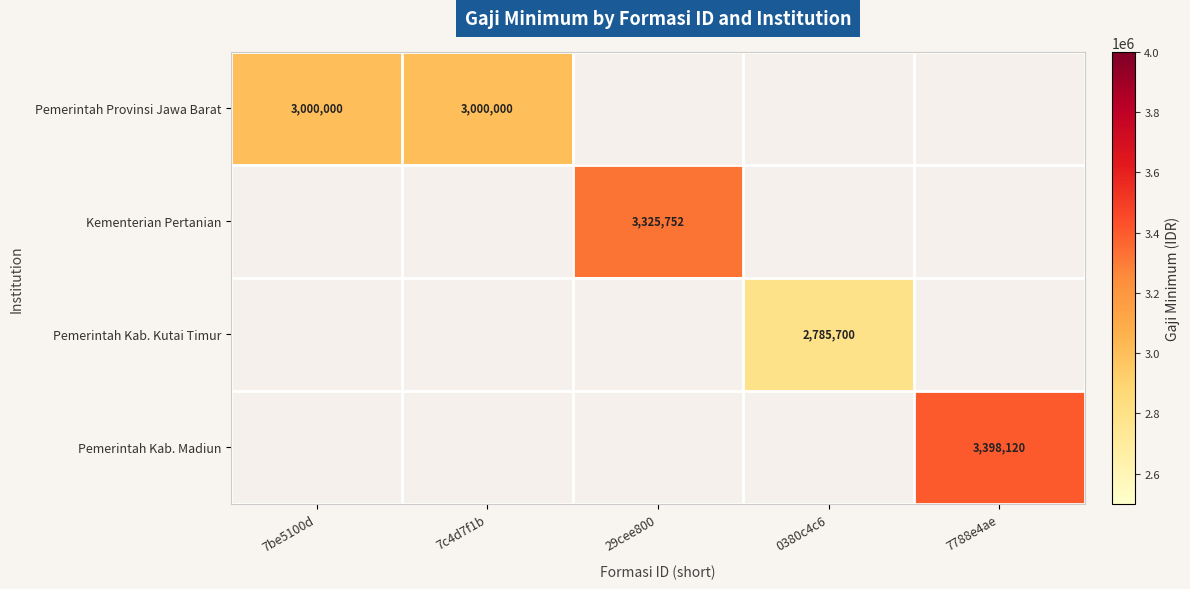

What is the approximate value of Pemerintah Provinsi Jawa Barat at 7c4d7f1b?

3000000.0